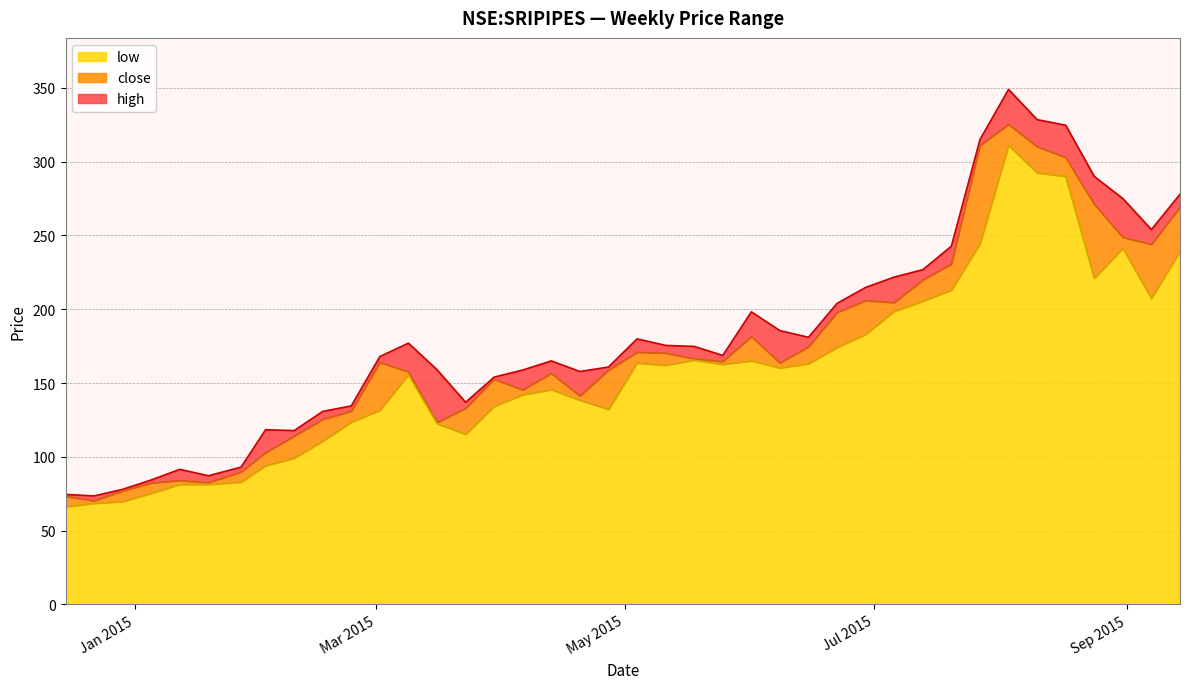

Where is high nearest to the value 211?

2015-06-29